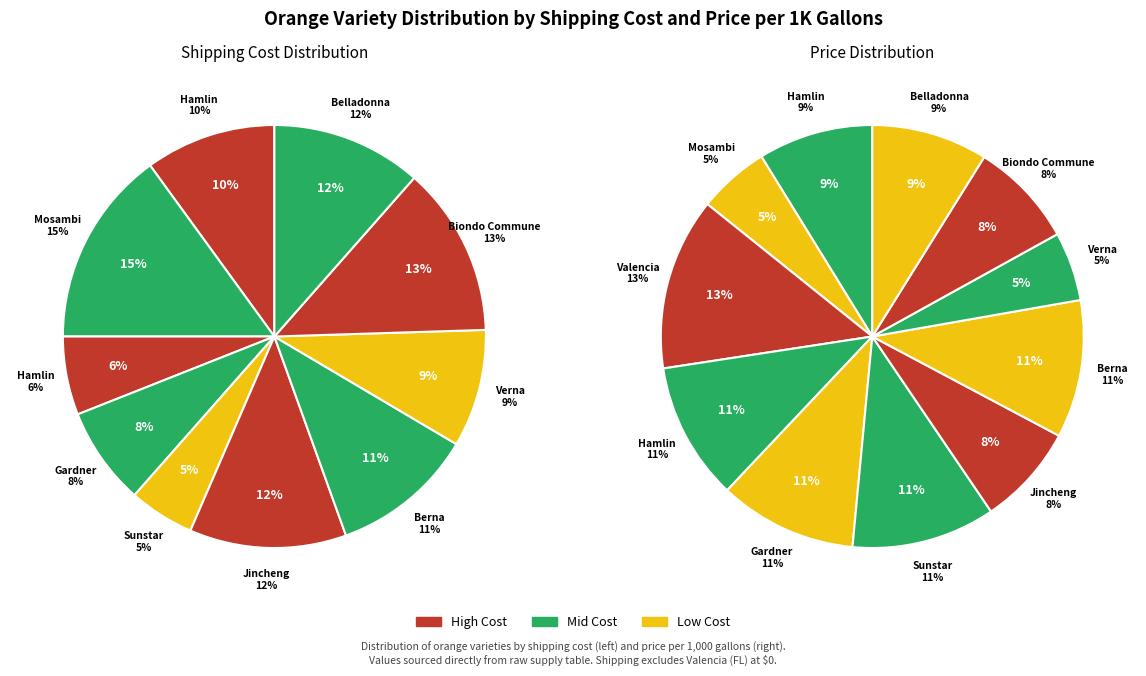

To the nearest percent, what is the combined percentage of Belladonna (Italy) and Mosambi (India)?

26%